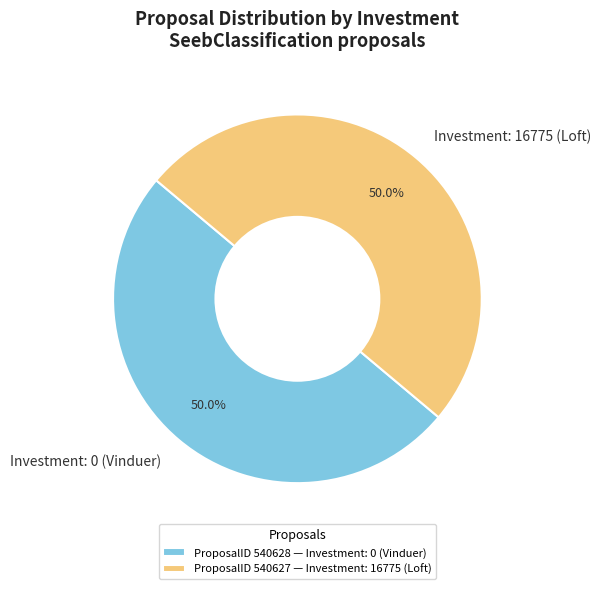

Combined, do Investment: 0 (Vinduer) and Investment: 16775 (Loft) account for over 50%?

Yes